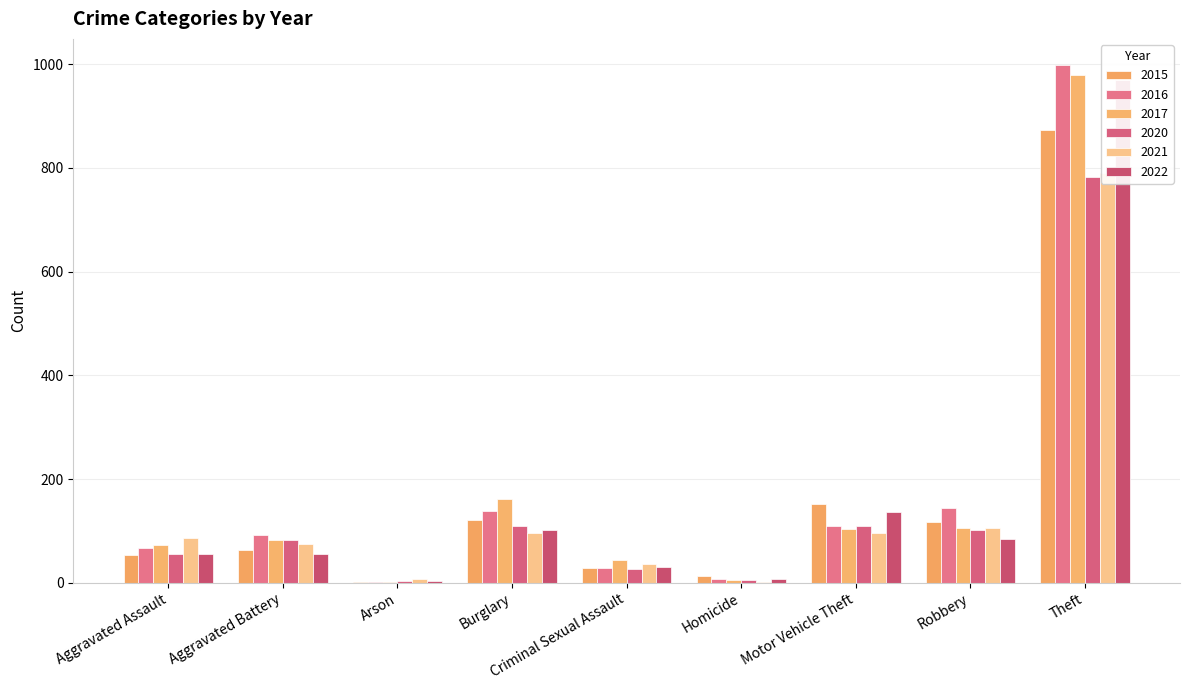

What is the maximum value for 2022?

970